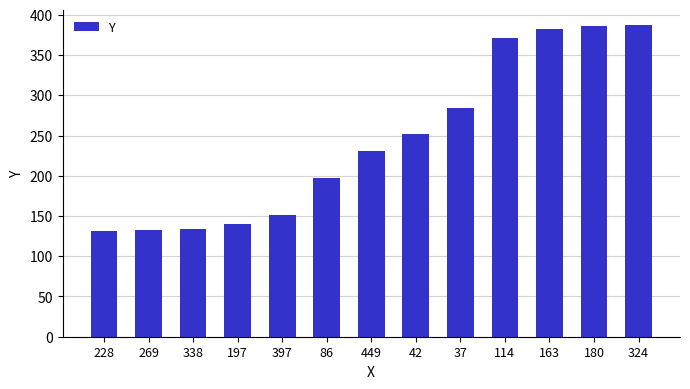

What is the difference between the values at 180 and 163?

4